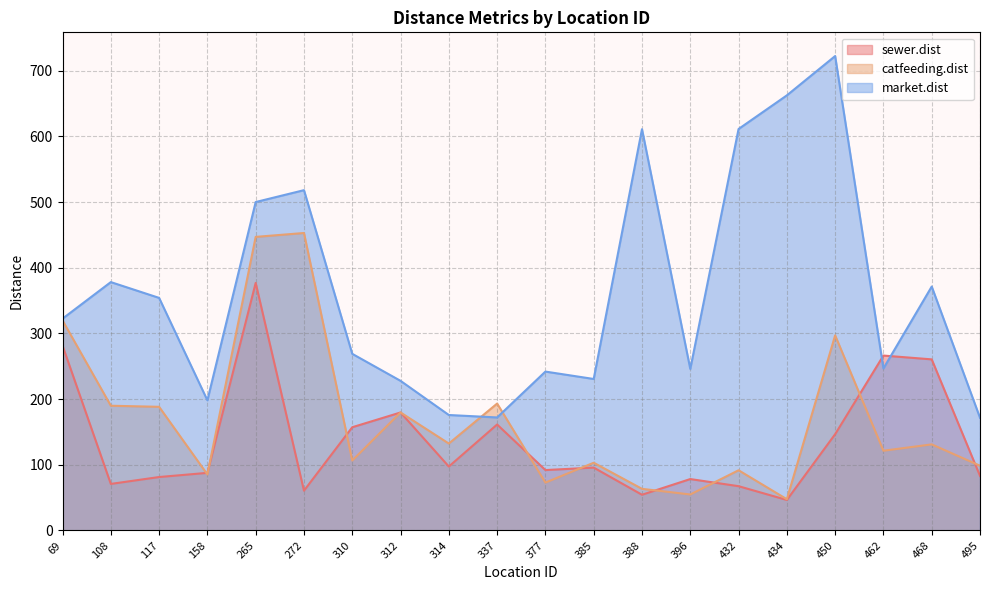

At 495, list the series in order from smallest to largest.

sewer.dist, catfeeding.dist, market.dist